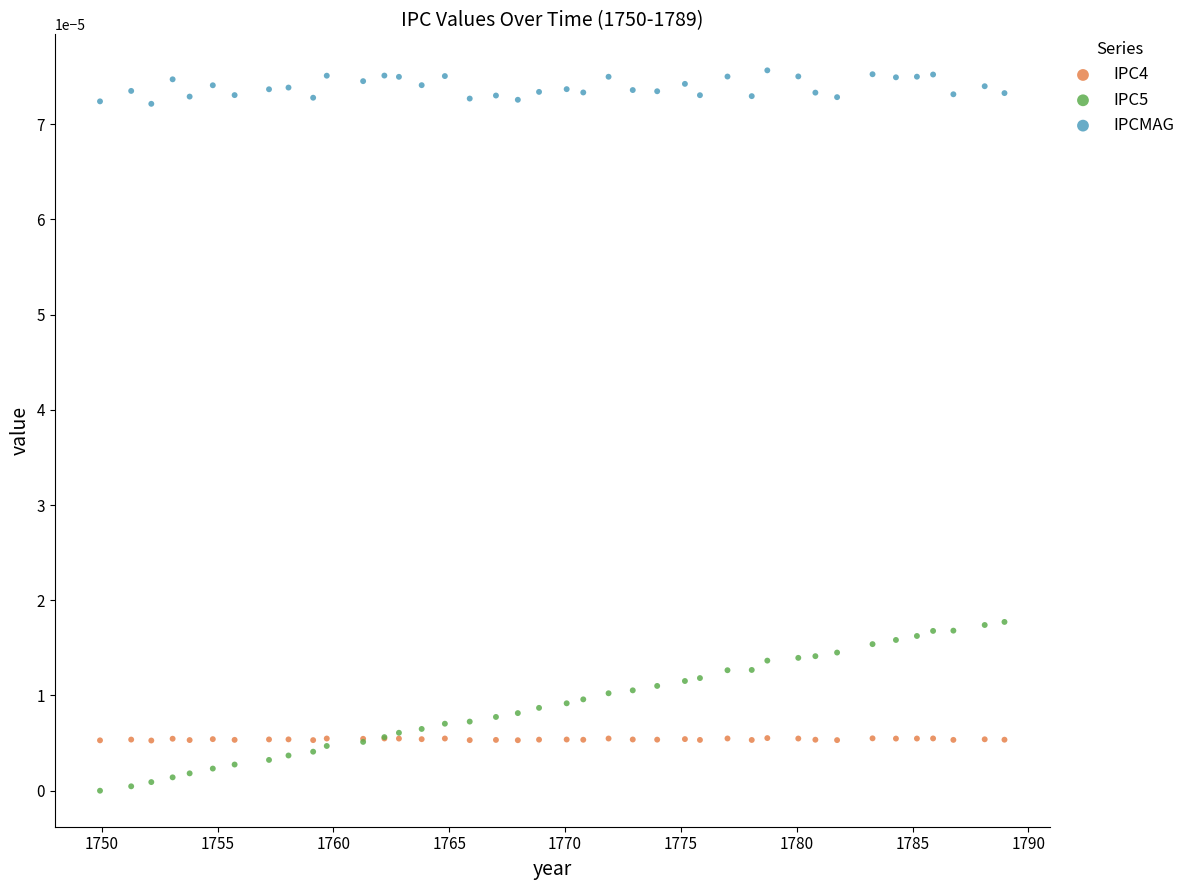

What are all the series names shown in the legend?

IPC4, IPC5, IPCMAG